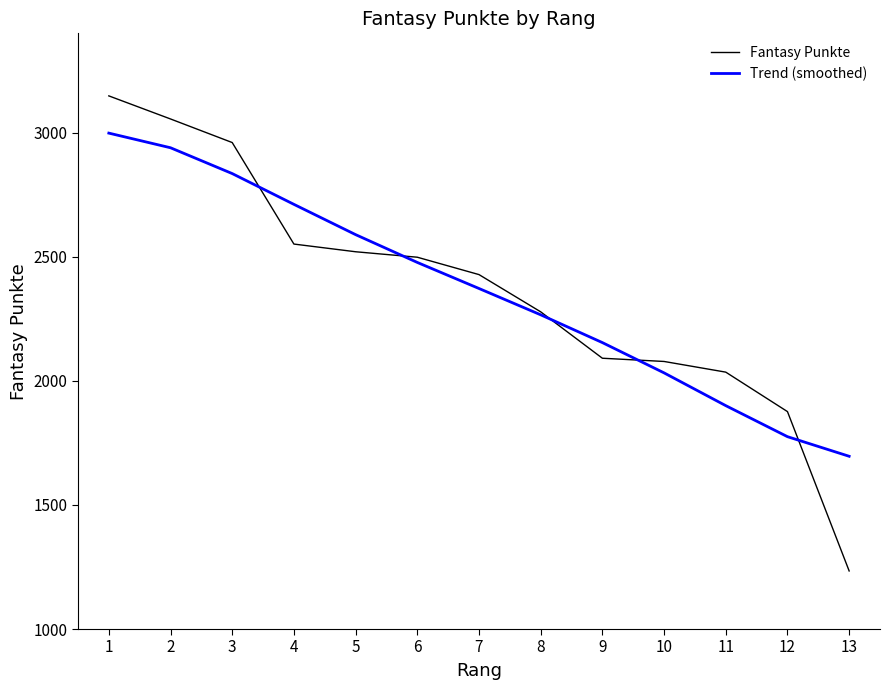

The value of Fantasy Punkte at 9 is 2091. True or false?

True